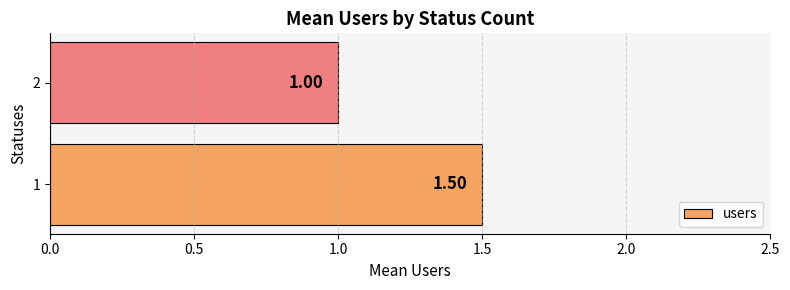

Rank the categories by value from highest to lowest.

1, 2